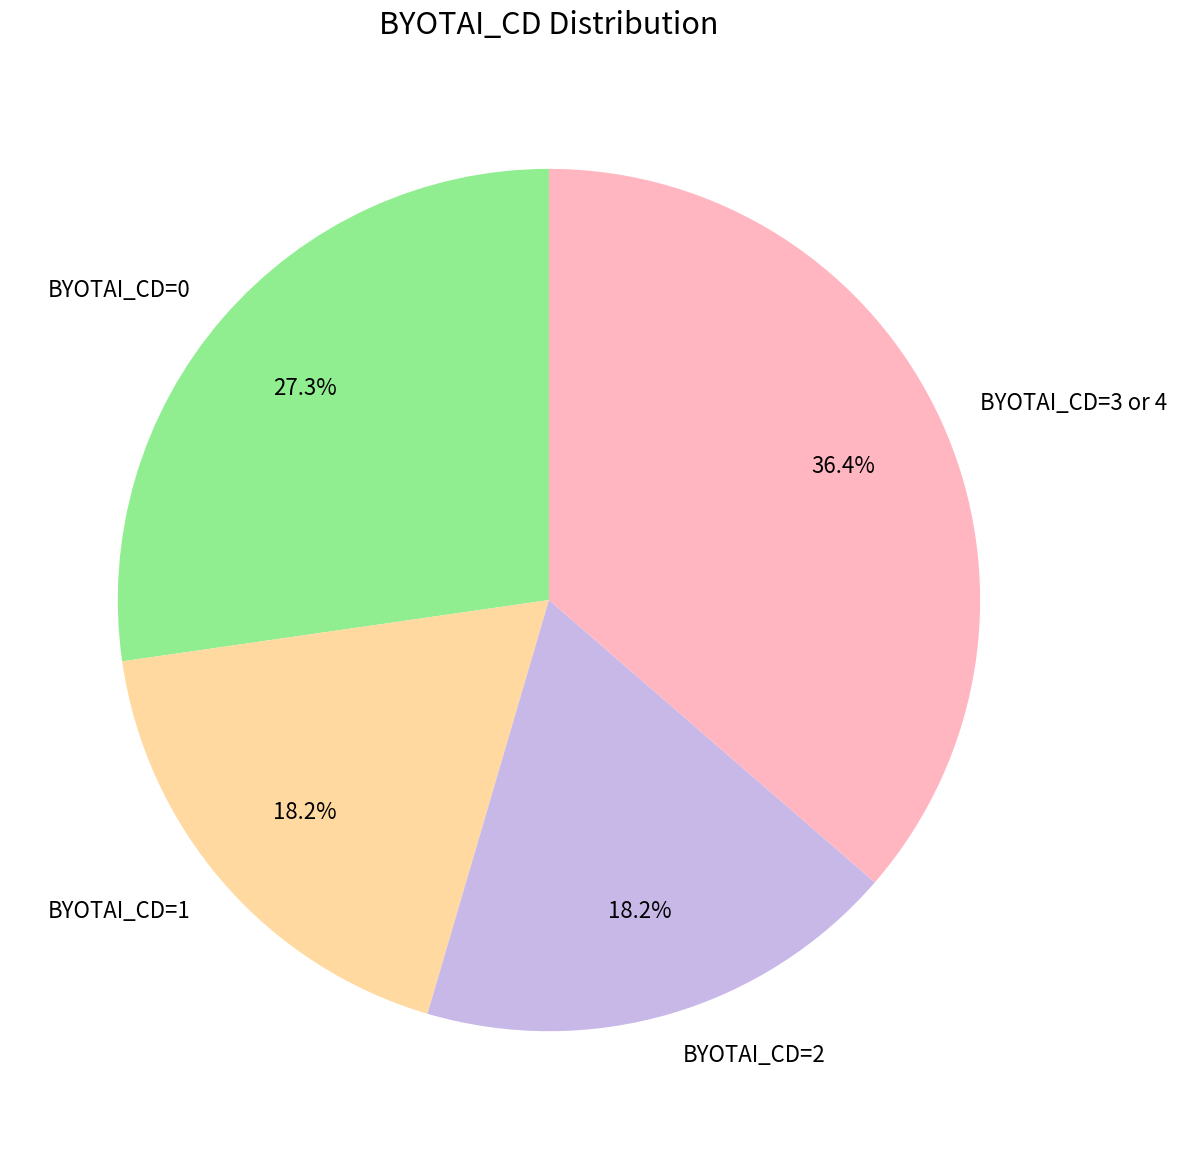

Which has a higher value, BYOTAI_CD=0 or BYOTAI_CD=2?

BYOTAI_CD=0